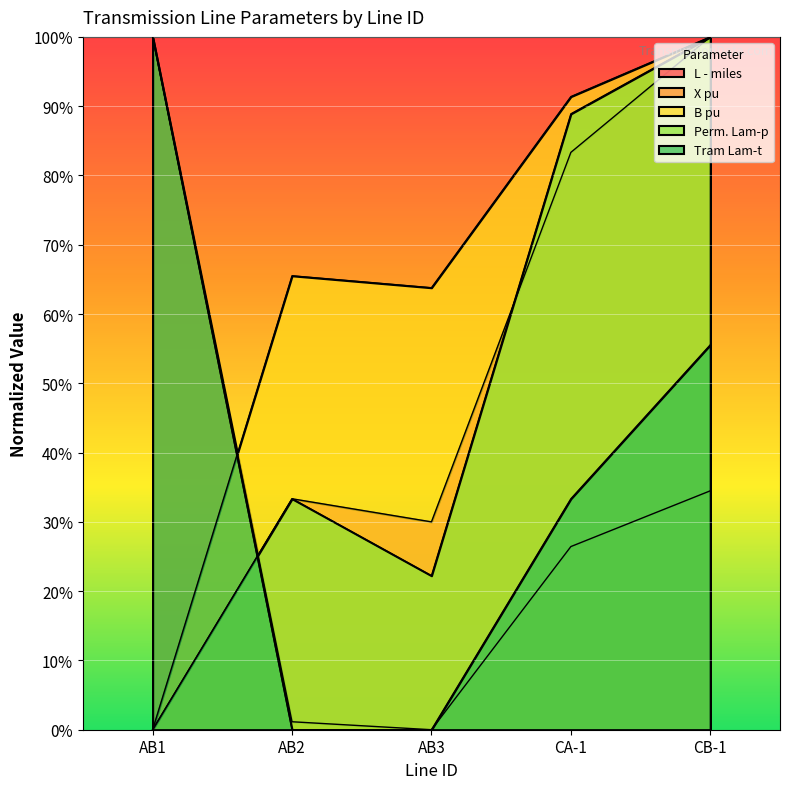

List the labels in order of Perm. Lam-p value, largest first.

CB-1, CA-1, AB2, AB3, AB1